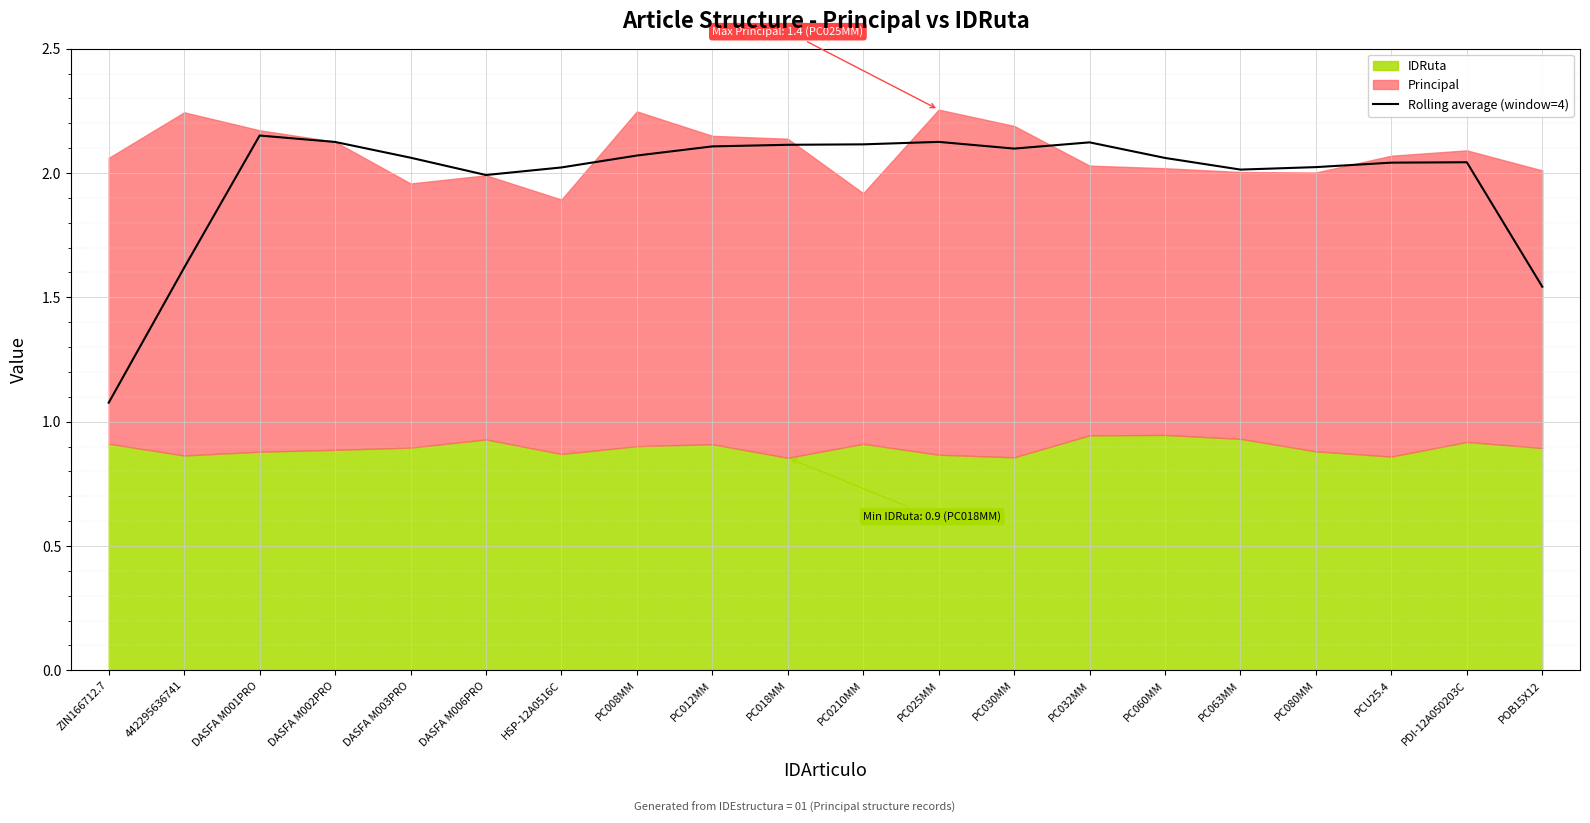

Where is the first local minimum?

DASFA M006PRO